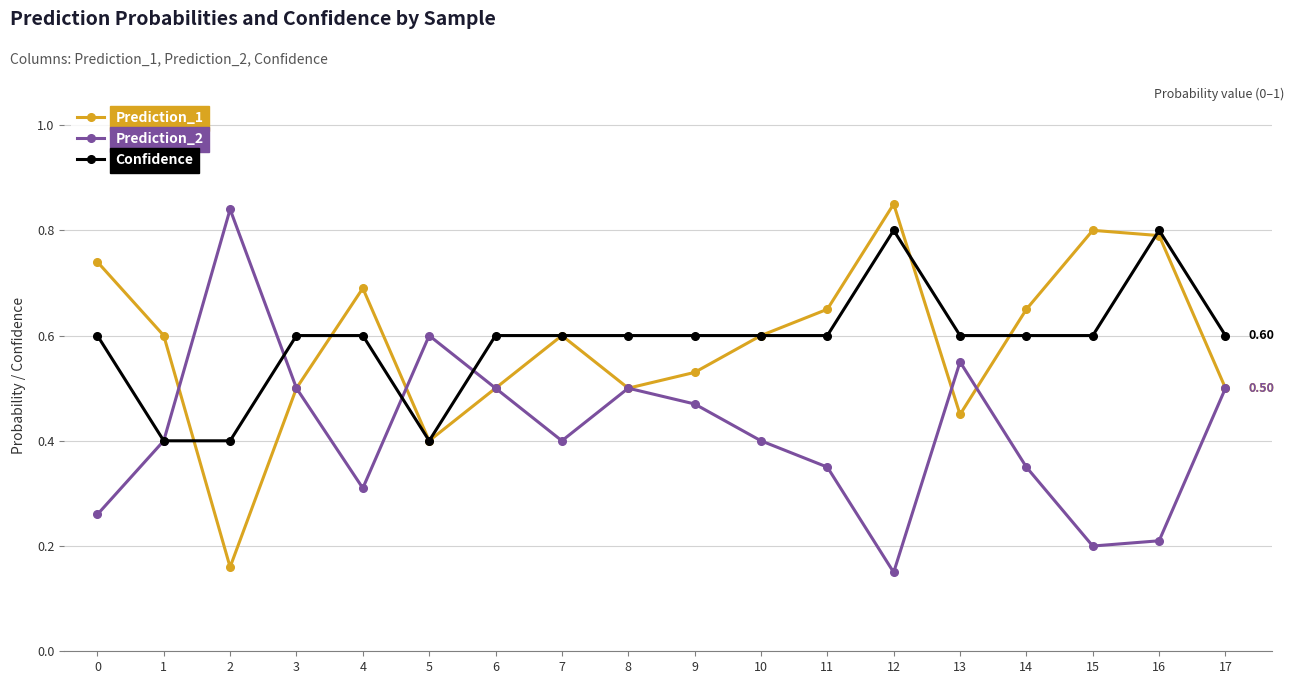

True or false: Prediction_1 has more than 2 points higher than both neighbors.

True